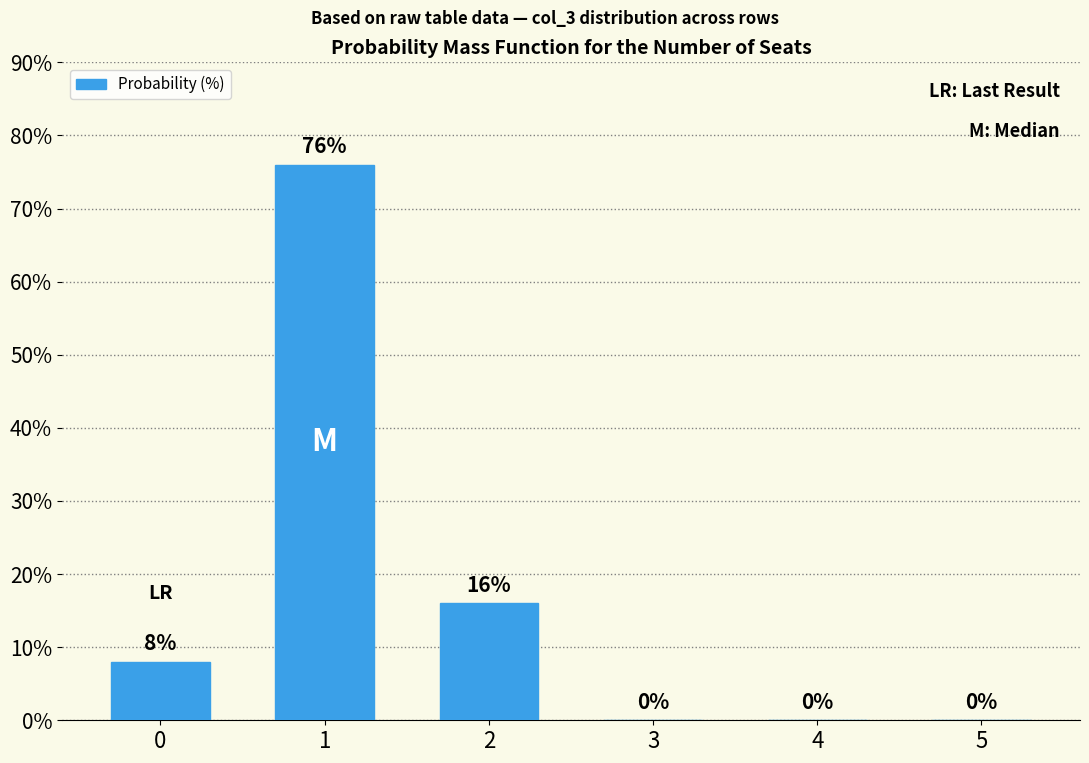

Reading right to left, list all the values displayed in this chart.

0	0	0	16	76	8